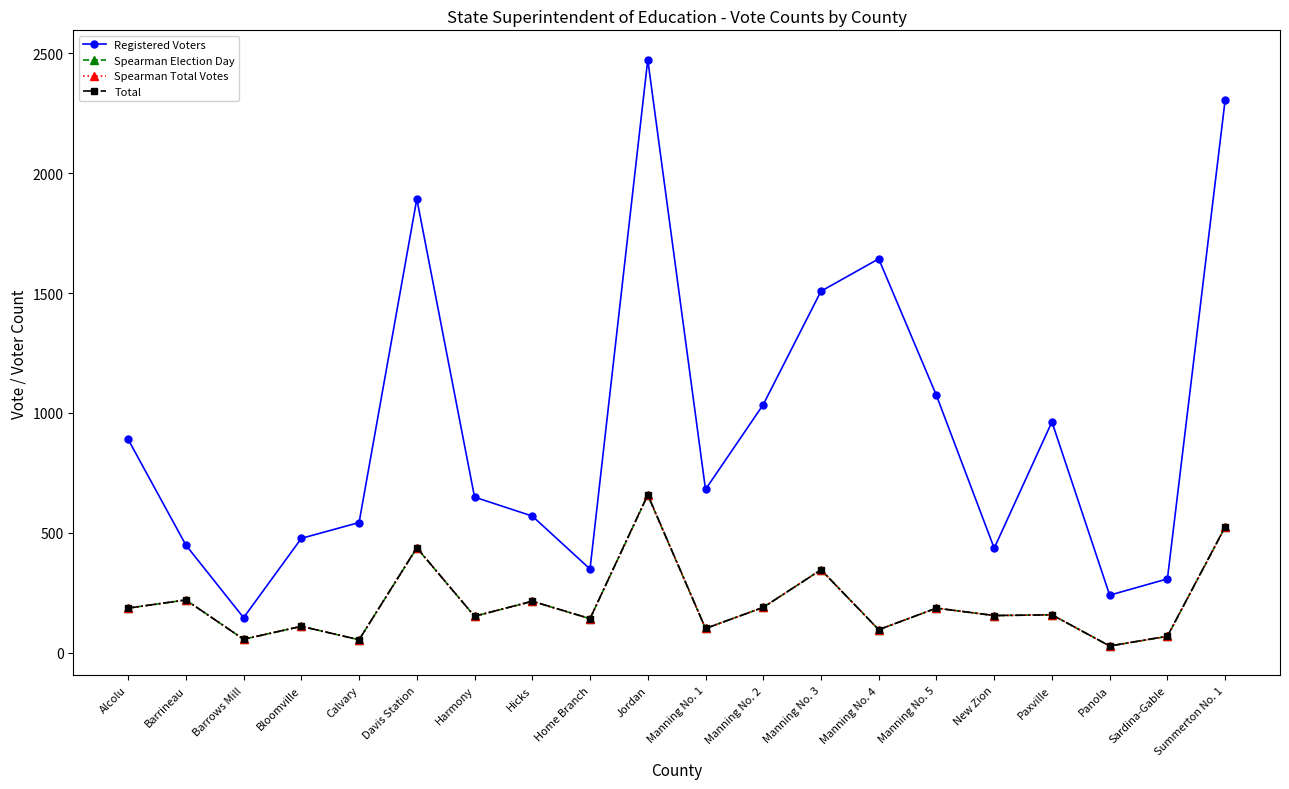

True or false: Spearman Total Votes and Total cross at least once.

False